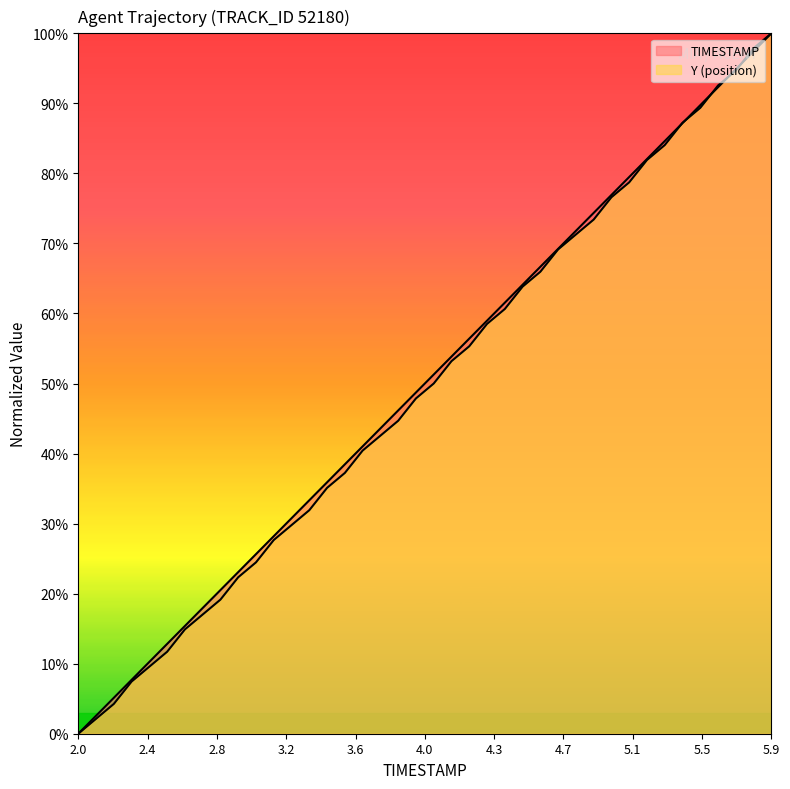

What is the difference between the maximum and minimum values in the Y series?

100.0